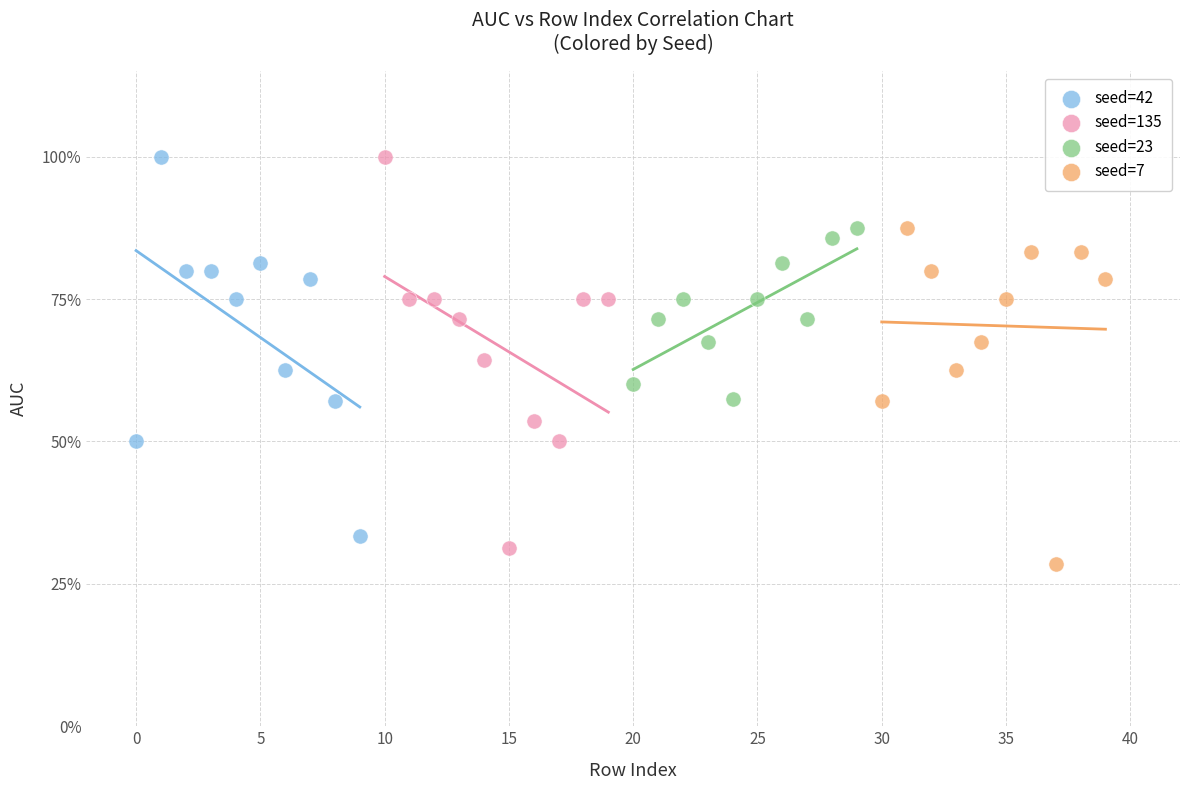

Which series contains the lowest Y value?

seed=7